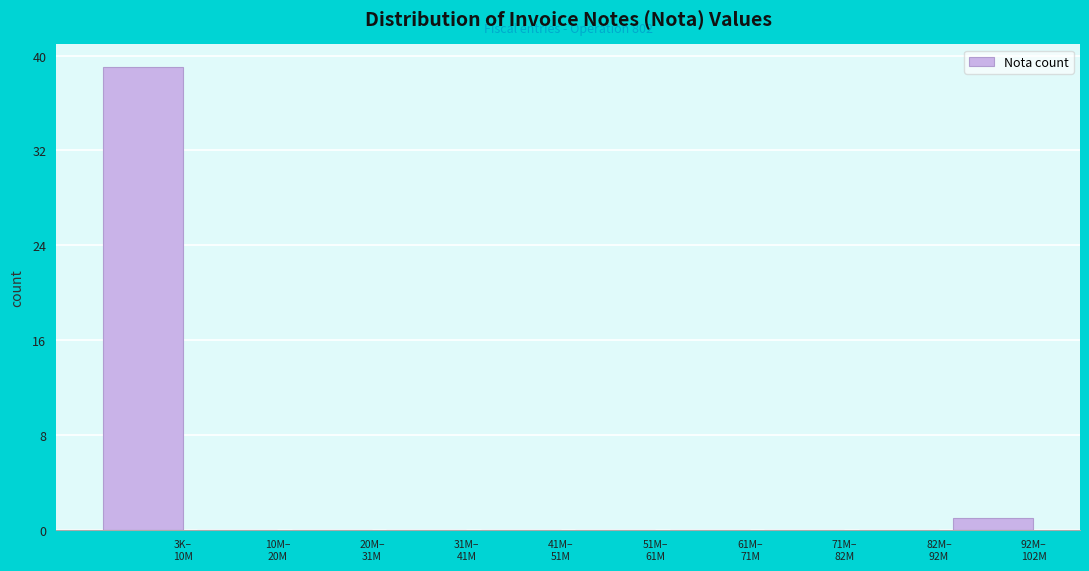

What is the sum of all values?

40